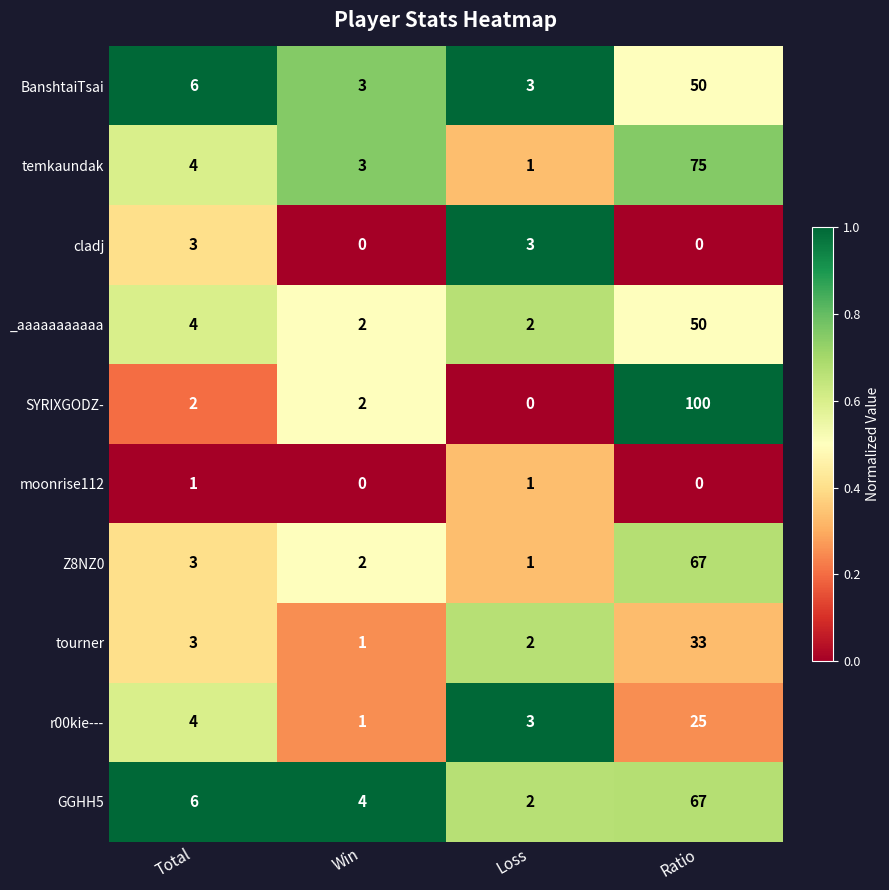

Which series has the largest total across all categories?

SYRIXGODZ-